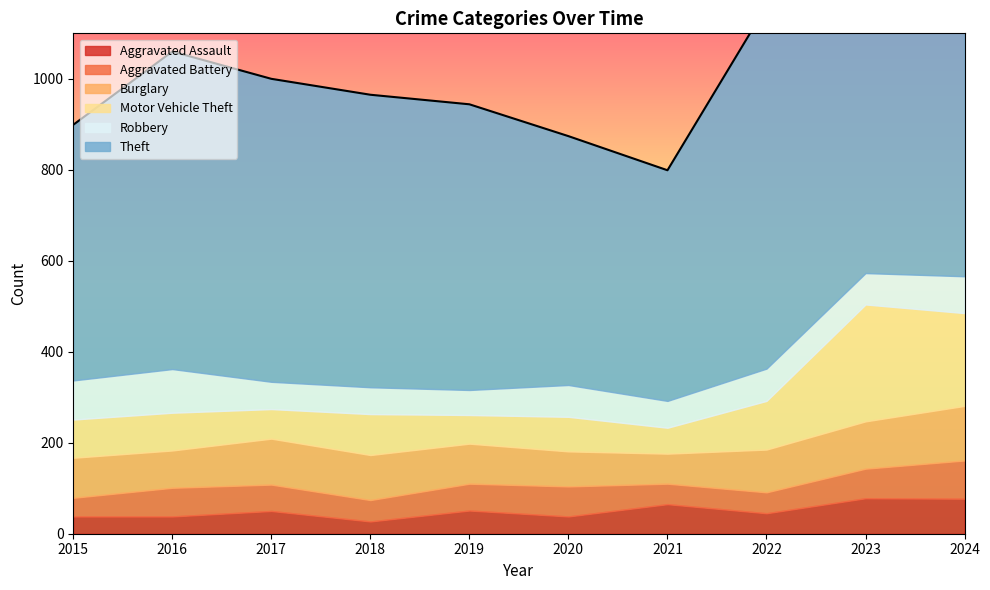

True or false: Aggravated Battery and Burglary cross at least once.

False